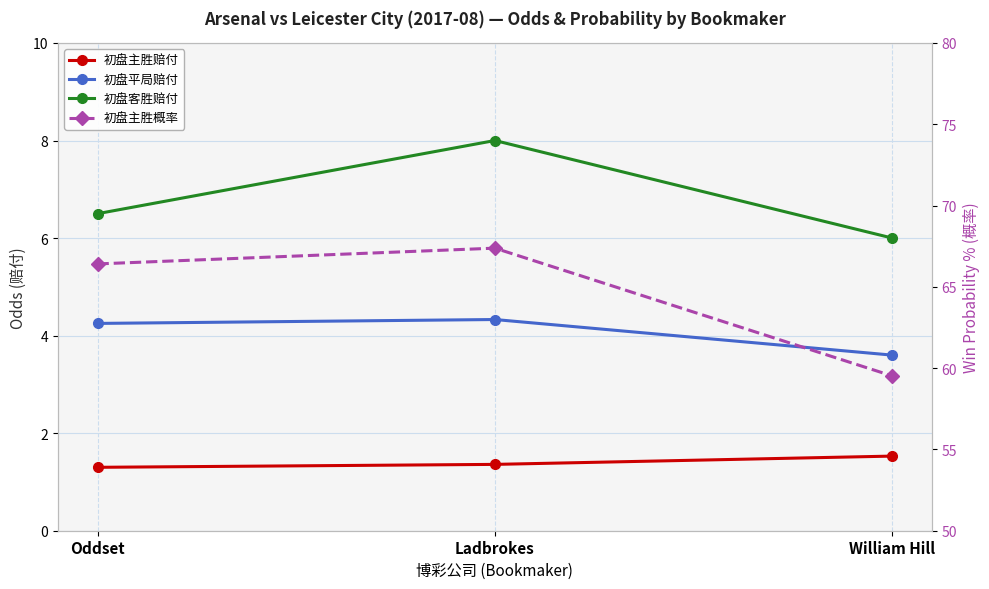

What are all the series names shown in the legend?

初盘主胜赔付, 初盘平局赔付, 初盘客胜赔付, 初盘主胜概率